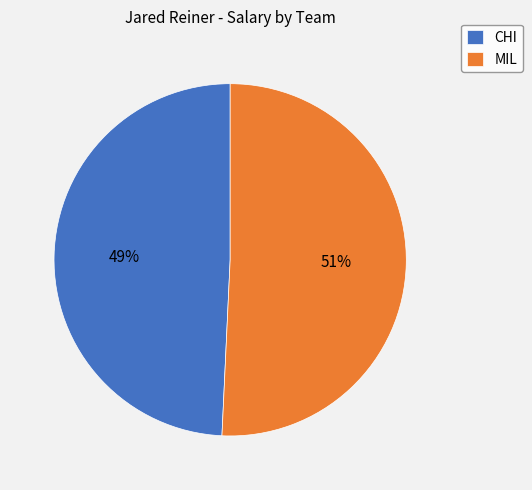

To the nearest percent, what portion does CHI represent?

49%